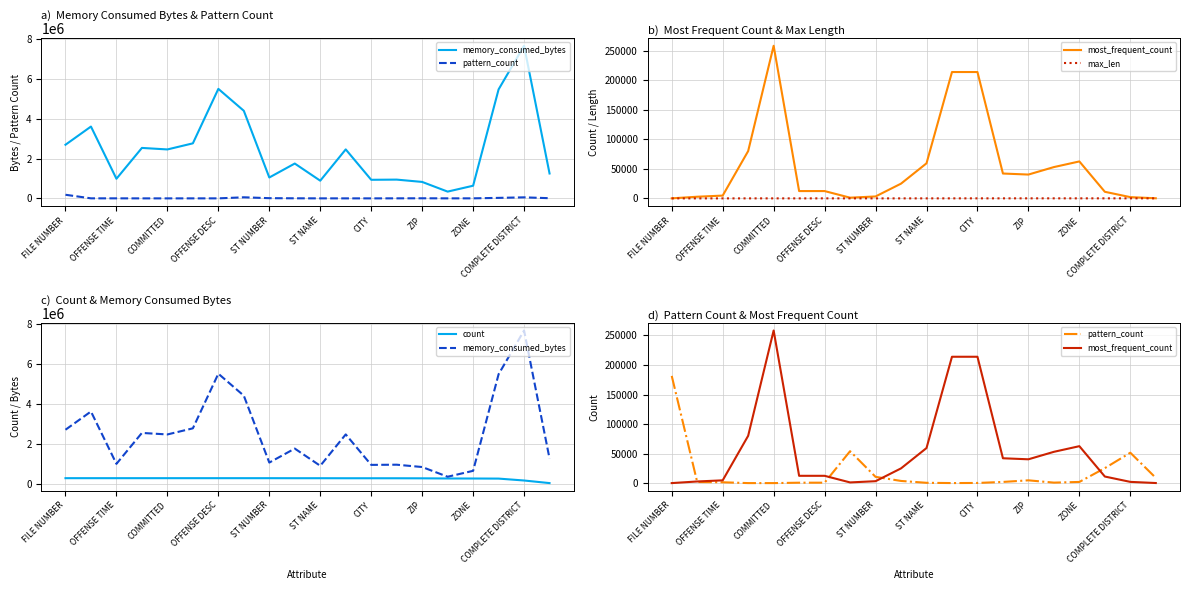

How many interior local peaks does the pattern_count series have?

3